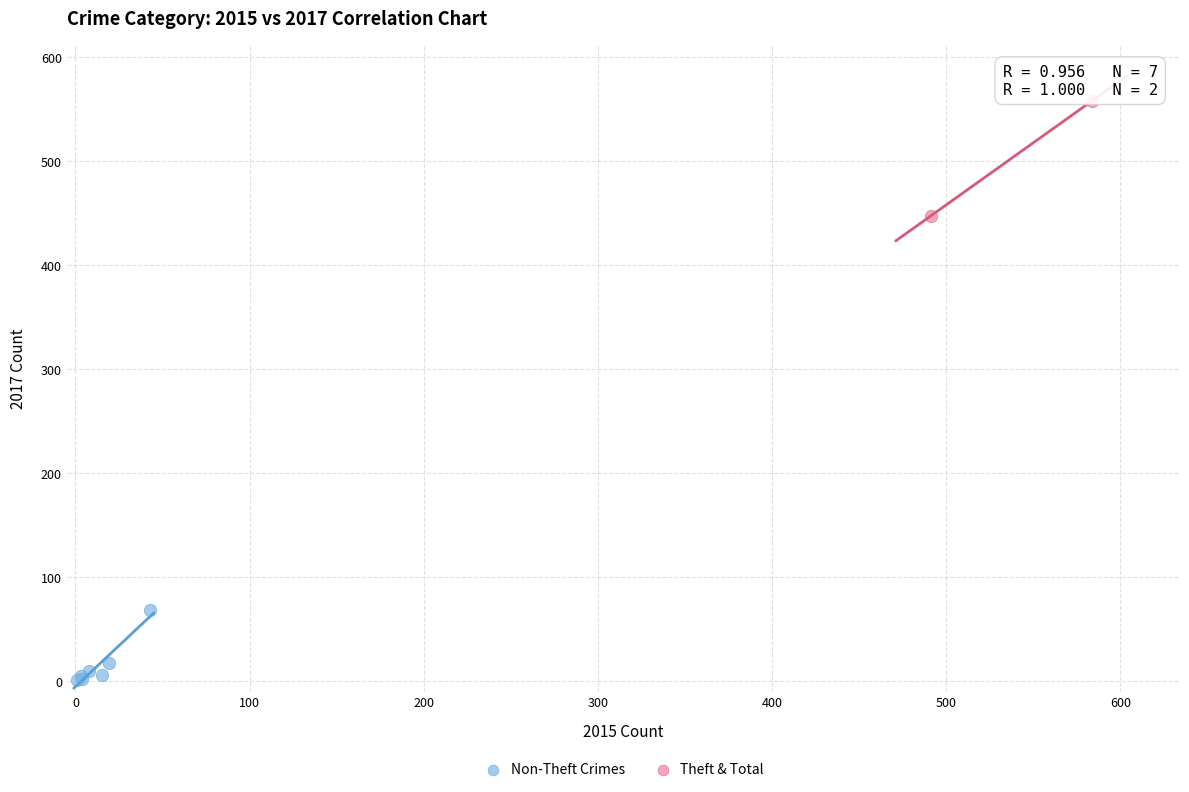

What are all the series names shown in the legend?

Non-Theft Crimes, Theft & Total